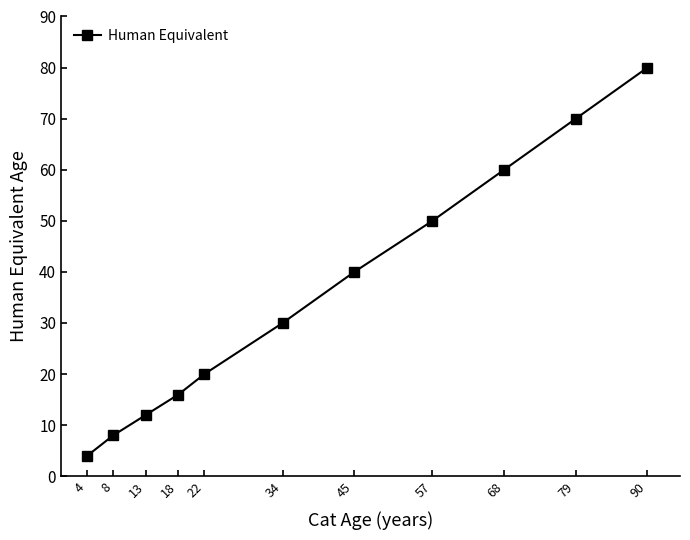

Reading left to right, what are all the values shown in this chart?

4=4	8=8	13=12	18=16	22=20	34=30	45=40	57=50	68=60	79=70	90=80